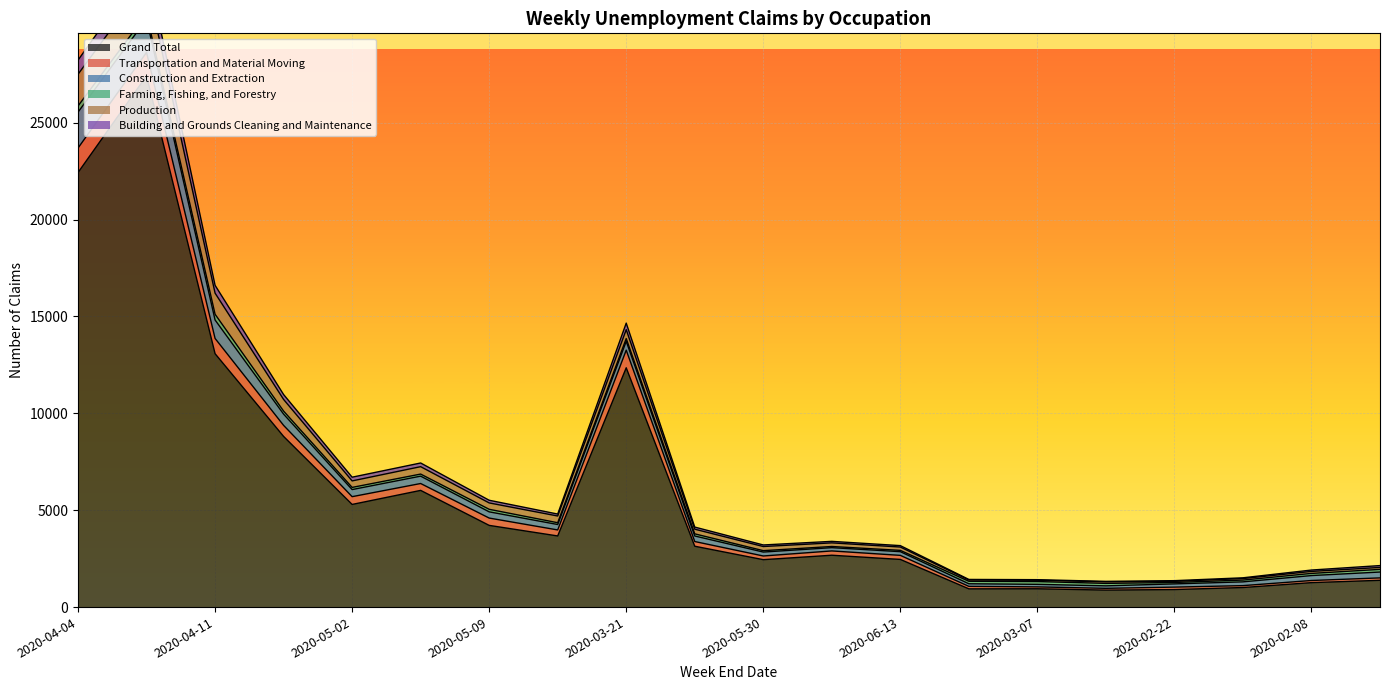

What is the highest value of the Grand Total series?

27414